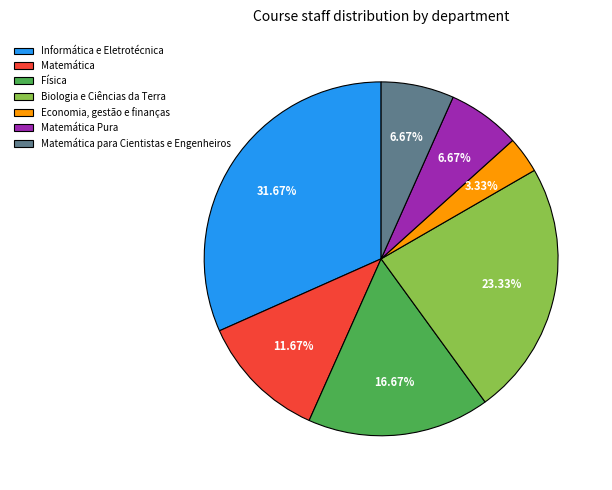

Which has a higher value, Matemática Pura or Física?

Física